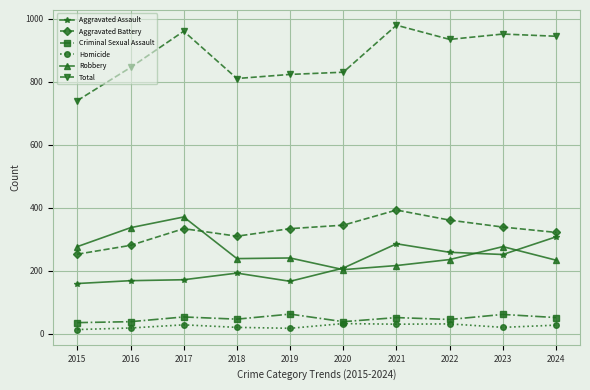

True or false: Total and Criminal Sexual Assault intersect in this chart.

False